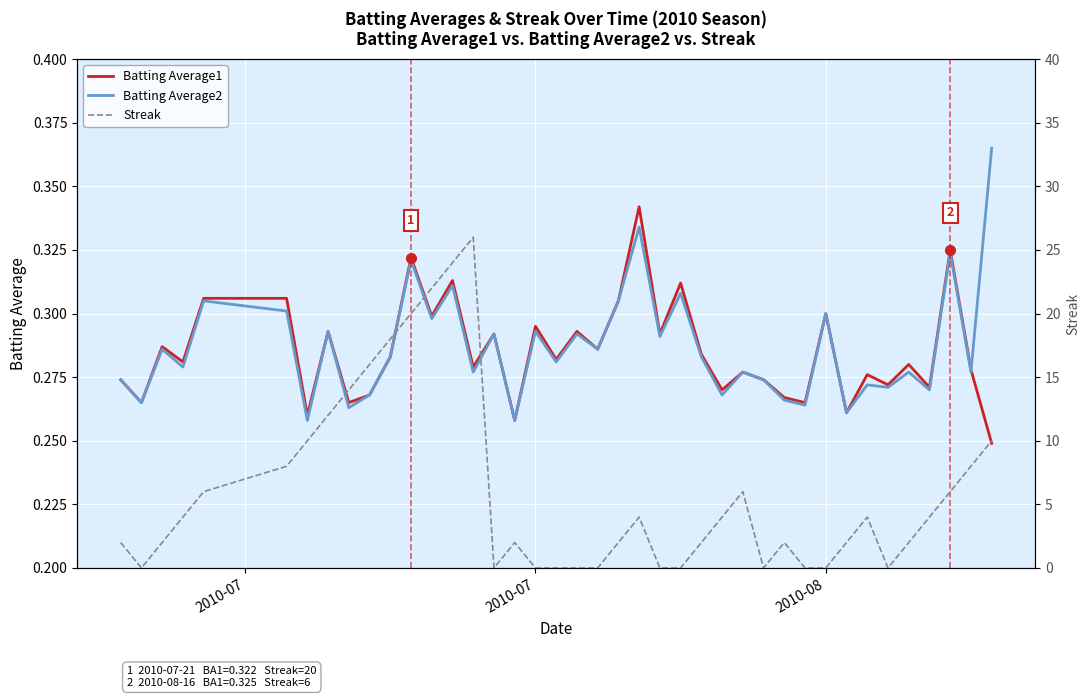

What are all the series names shown in the legend?

Batting Average1, Batting Average2, Streak